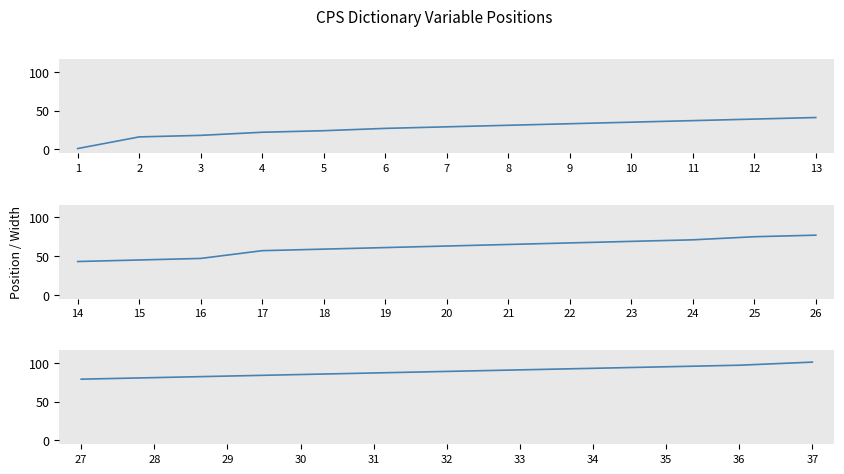

How many lines are shown in the chart?

1